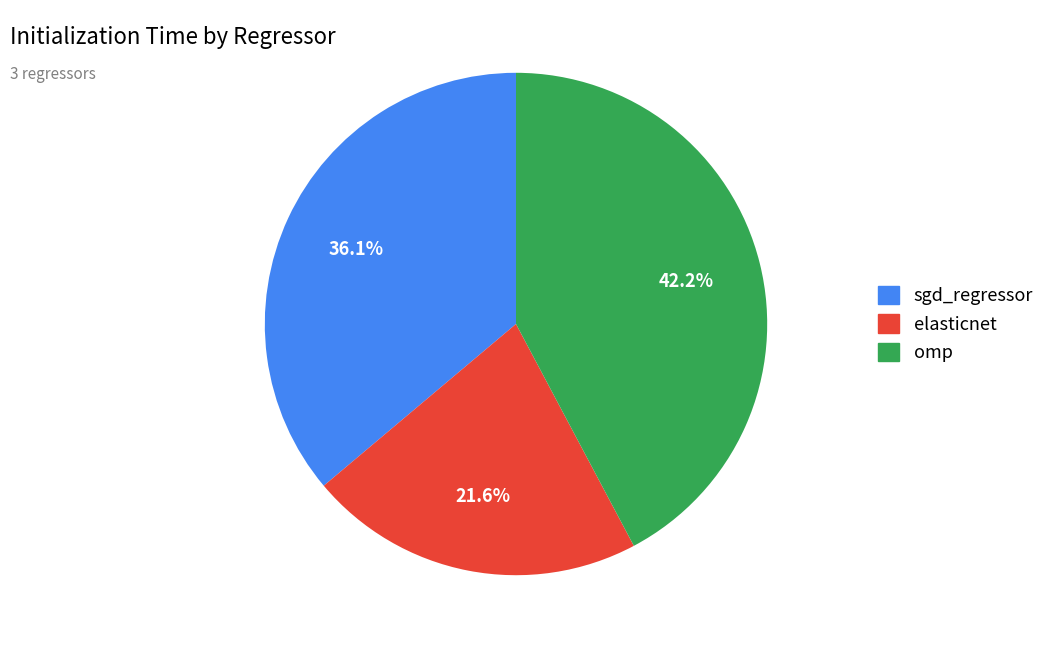

Which has a higher value, sgd_regressor or elasticnet?

sgd_regressor